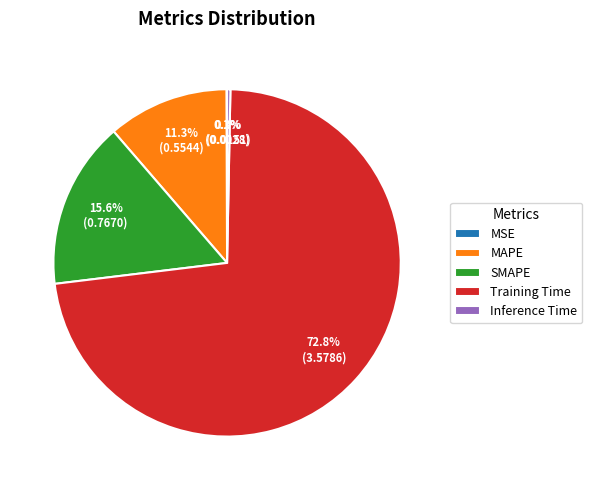

Combined, what portion of the pie is MAPE and Training Time?

84.0%